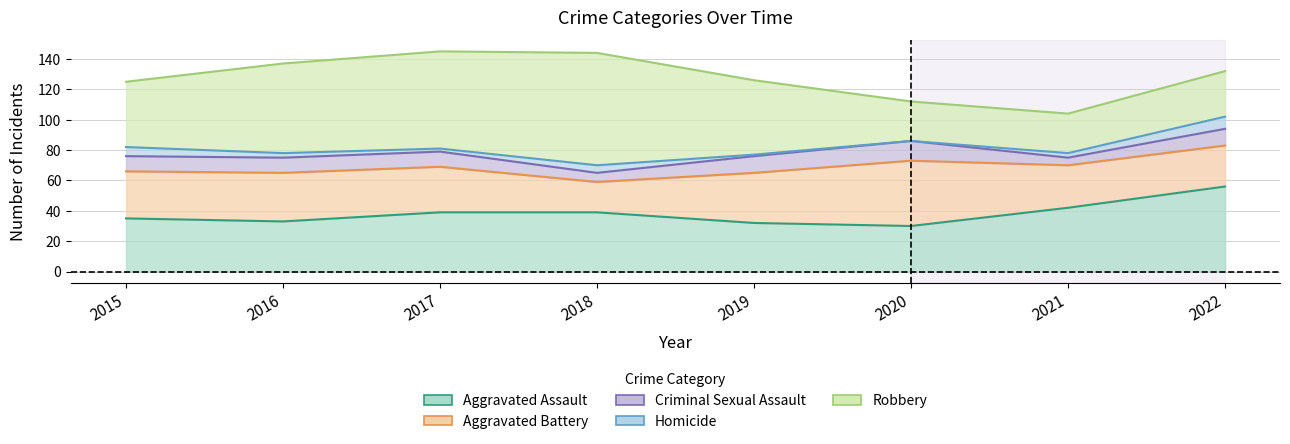

Which category has the lowest value in the Homicide series?

2020